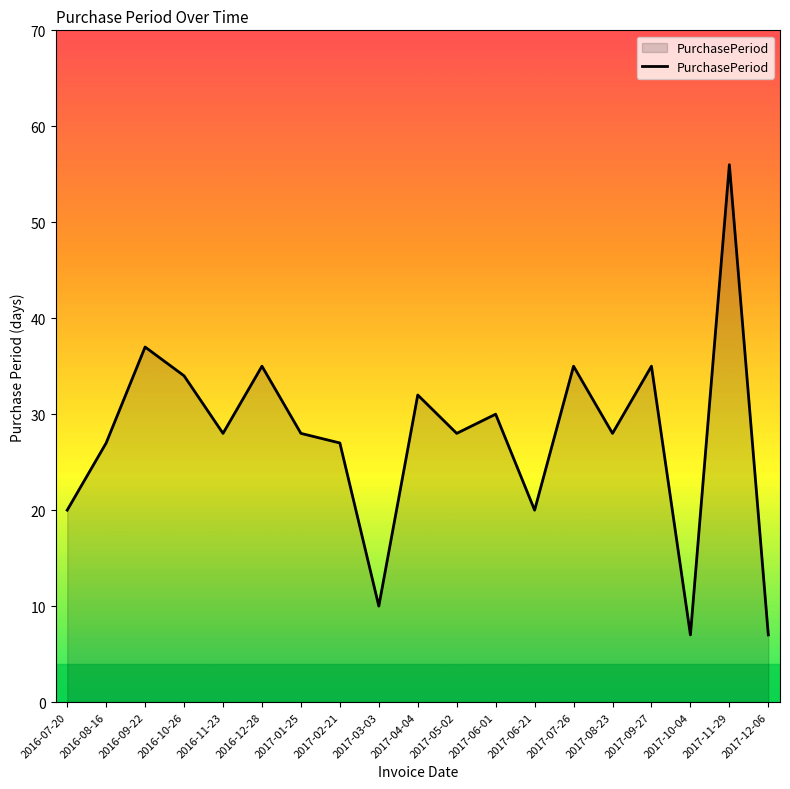

What is the ratio of the value at 2016-07-20 to the value at 2017-06-21?

1.0